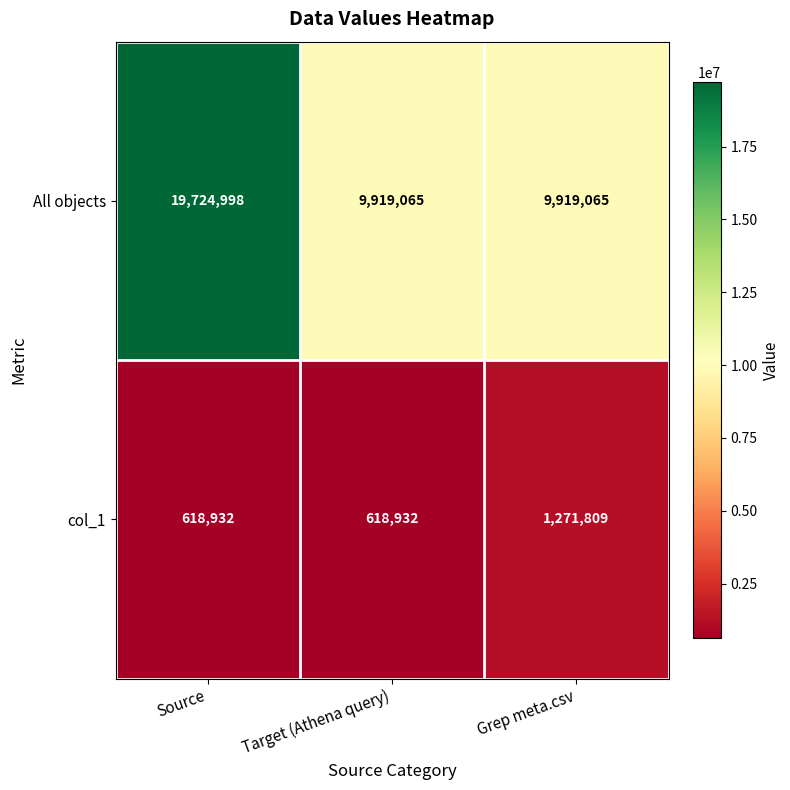

What is the difference between the maximum and minimum values in the All objects series?

9805933